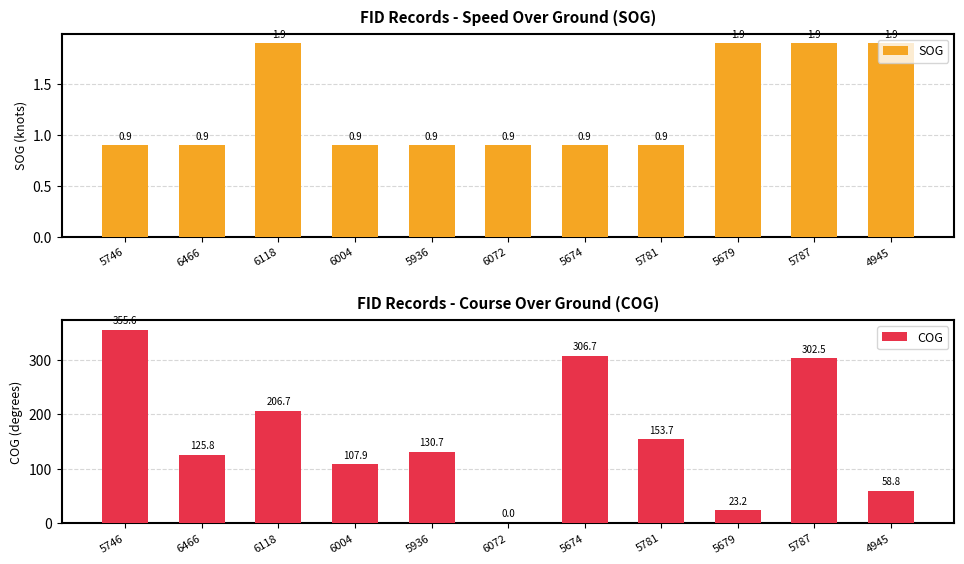

At which label is SOG closest to 1?

5746